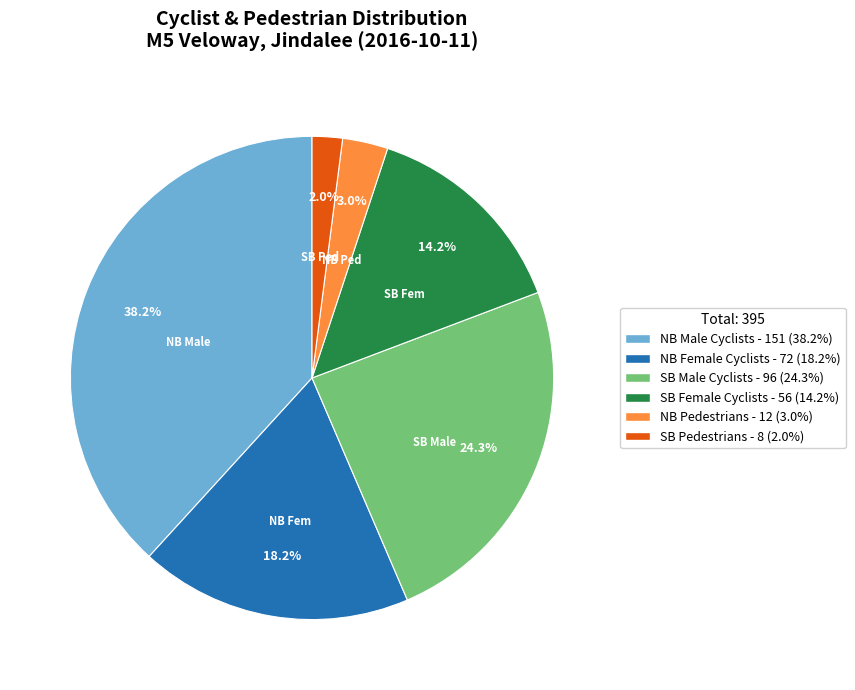

Is there any slice that represents more than half of the pie?

No